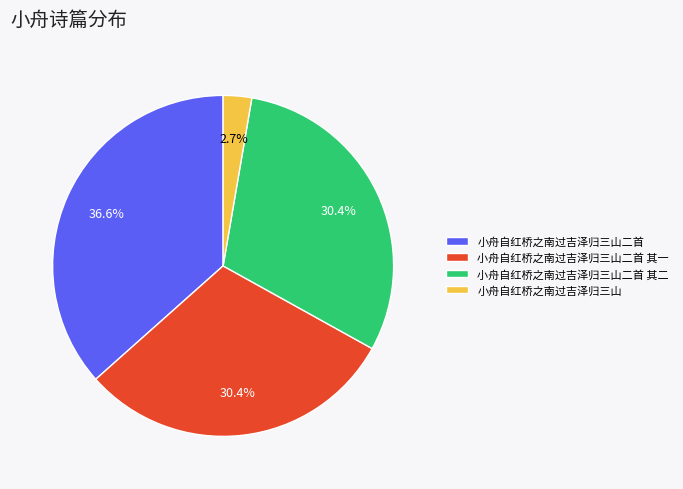

Which has a higher value, 小舟自红桥之南过吉泽归三山二首 or 小舟自红桥之南过吉泽归三山二首 其一?

小舟自红桥之南过吉泽归三山二首